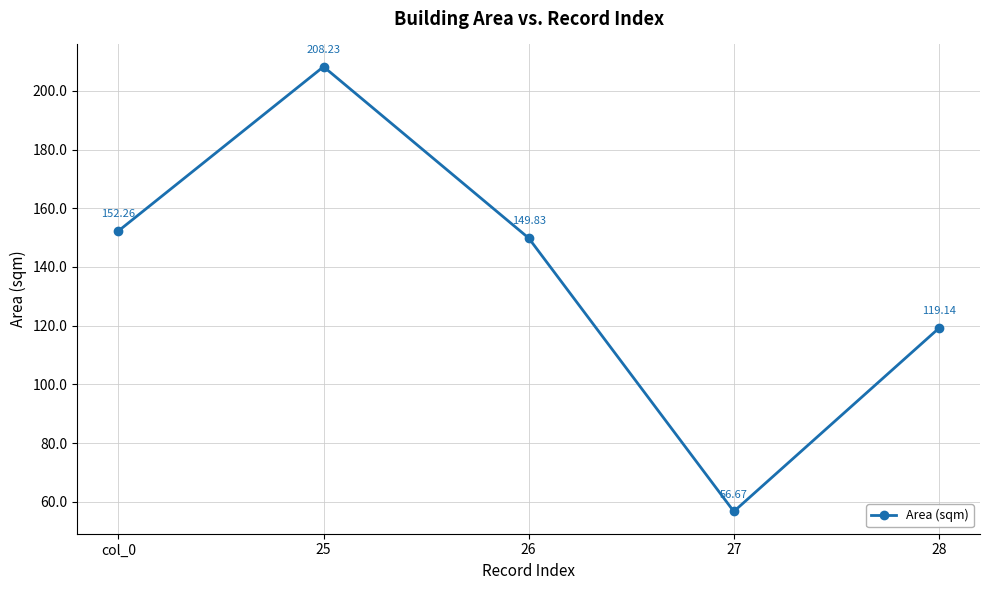

What is the difference between the maximum and minimum values?

151.6